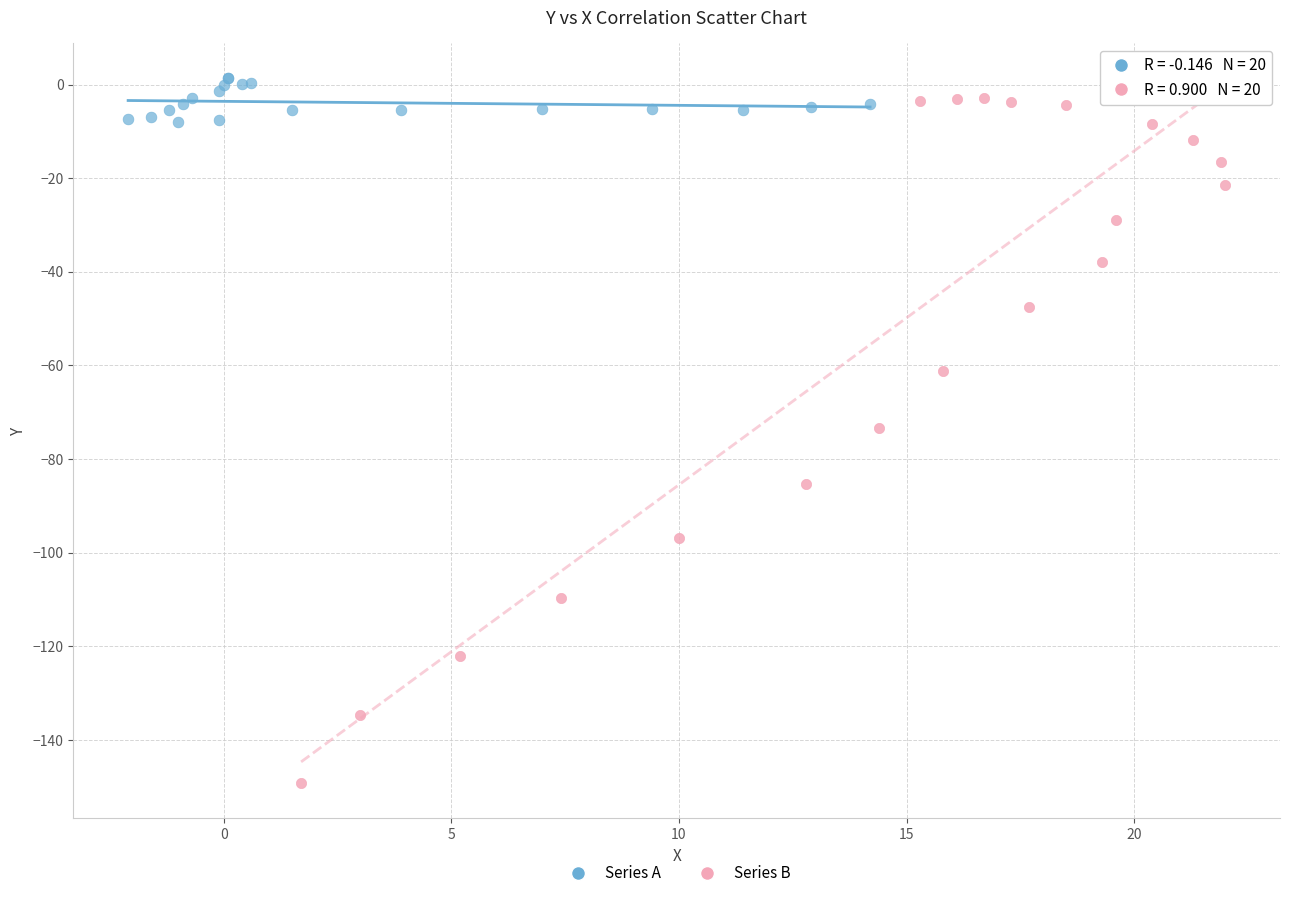

Which series contains the lowest Y value?

Series B